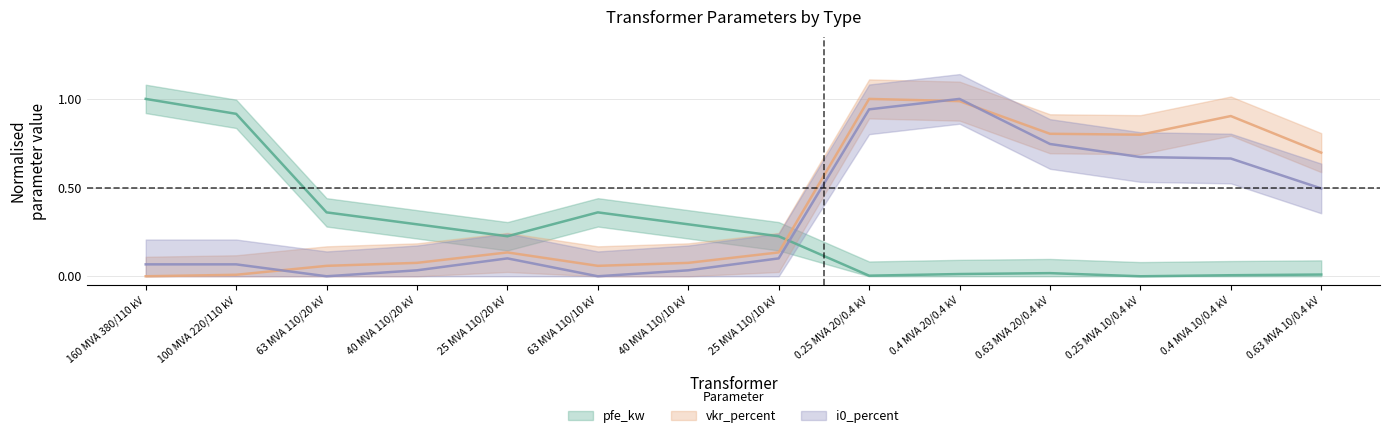

At how many categories does at least one series exceed 0?

14